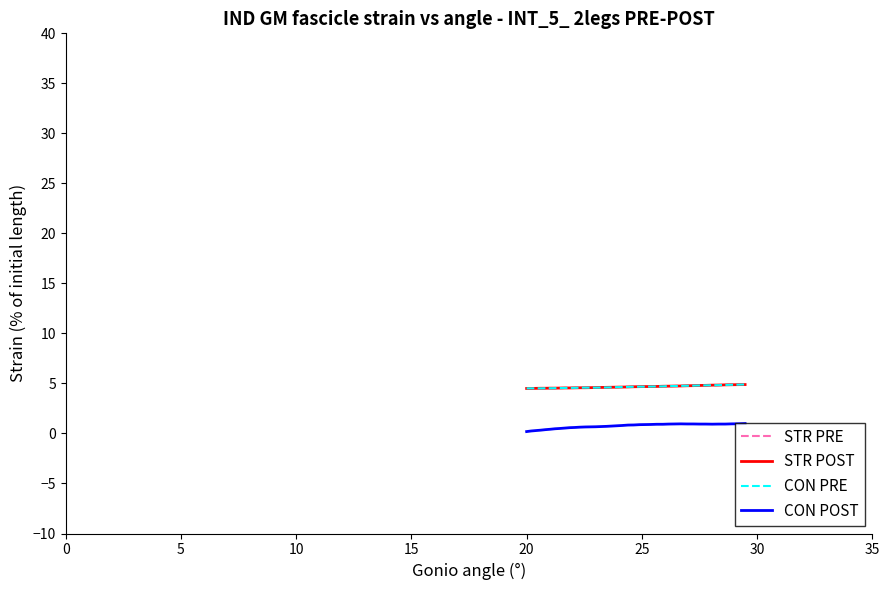

True or false: CON POST and STR POST cross at least once.

False